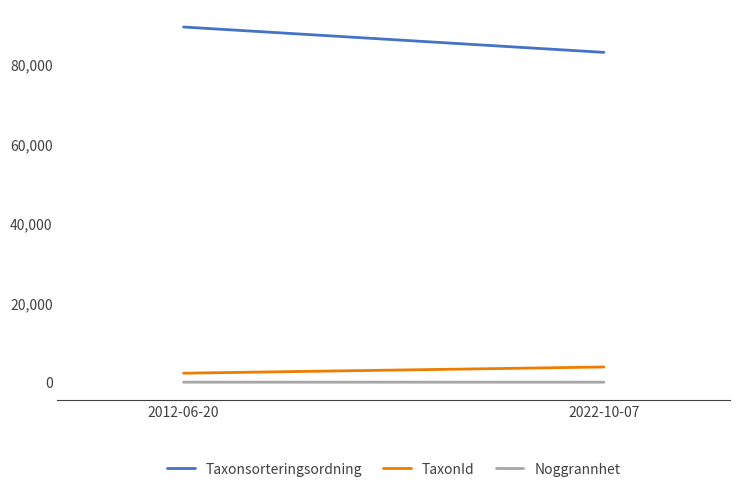

What is the total value across all series at 2022-10-07?

86851.1